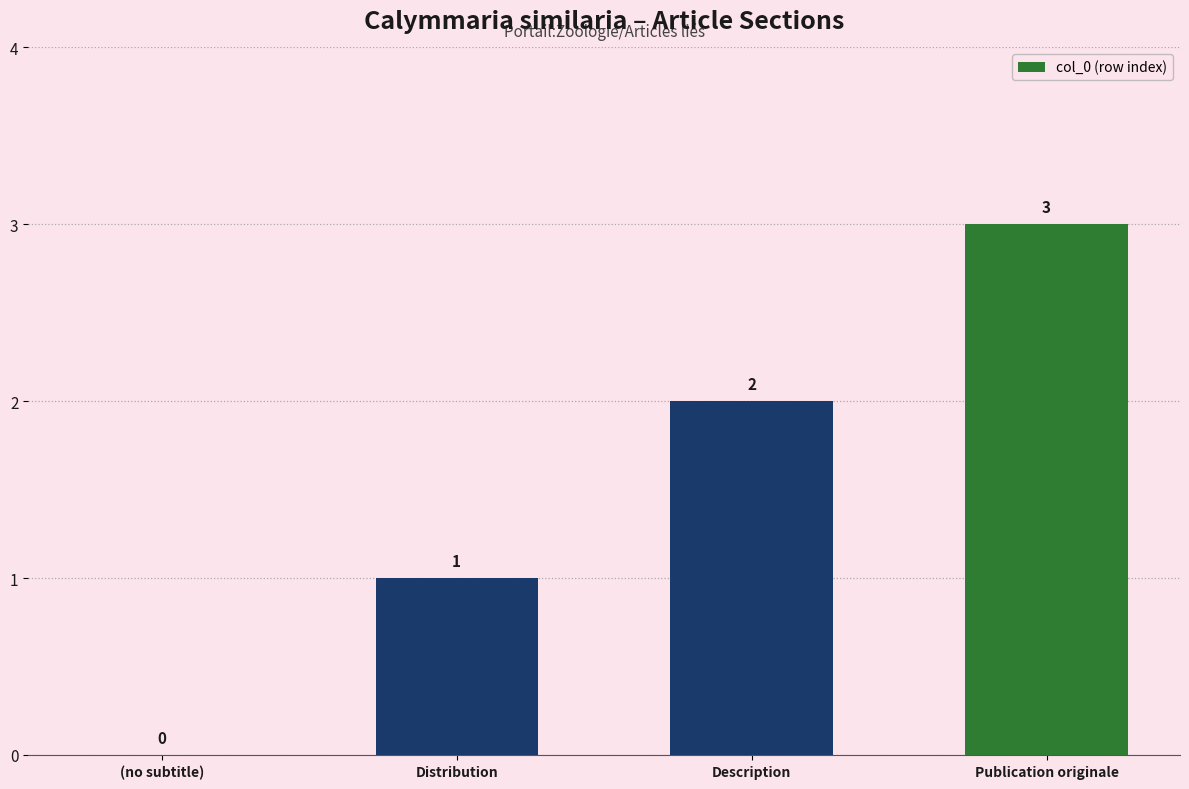

What is the change in value from Distribution to Description?

+1